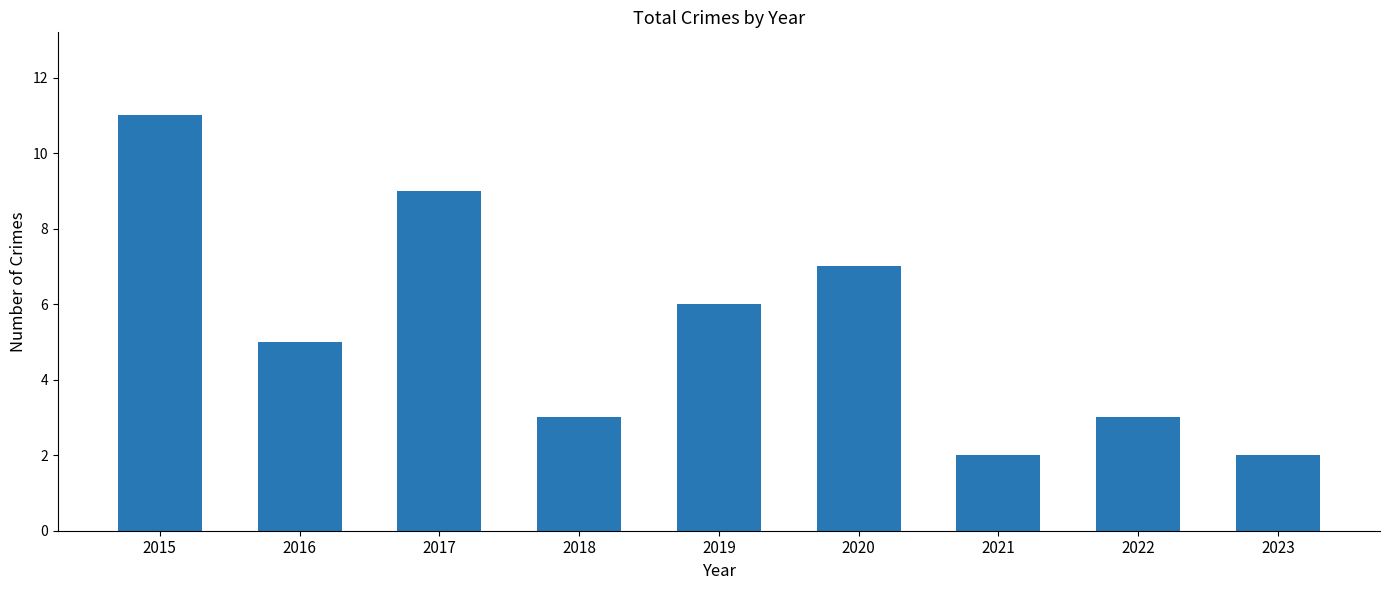

Reading right to left, extract all data points from this chart.

2023=2	2022=3	2021=2	2020=7	2019=6	2018=3	2017=9	2016=5	2015=11